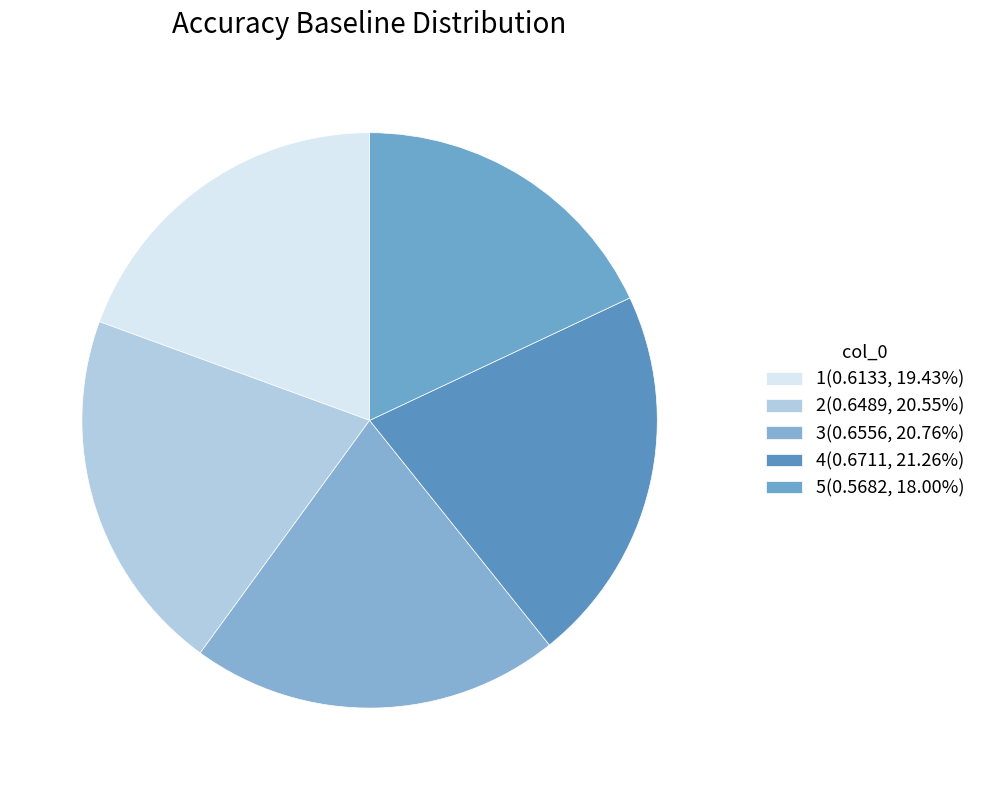

What percentage is the 5 slice, to the nearest percent?

18%